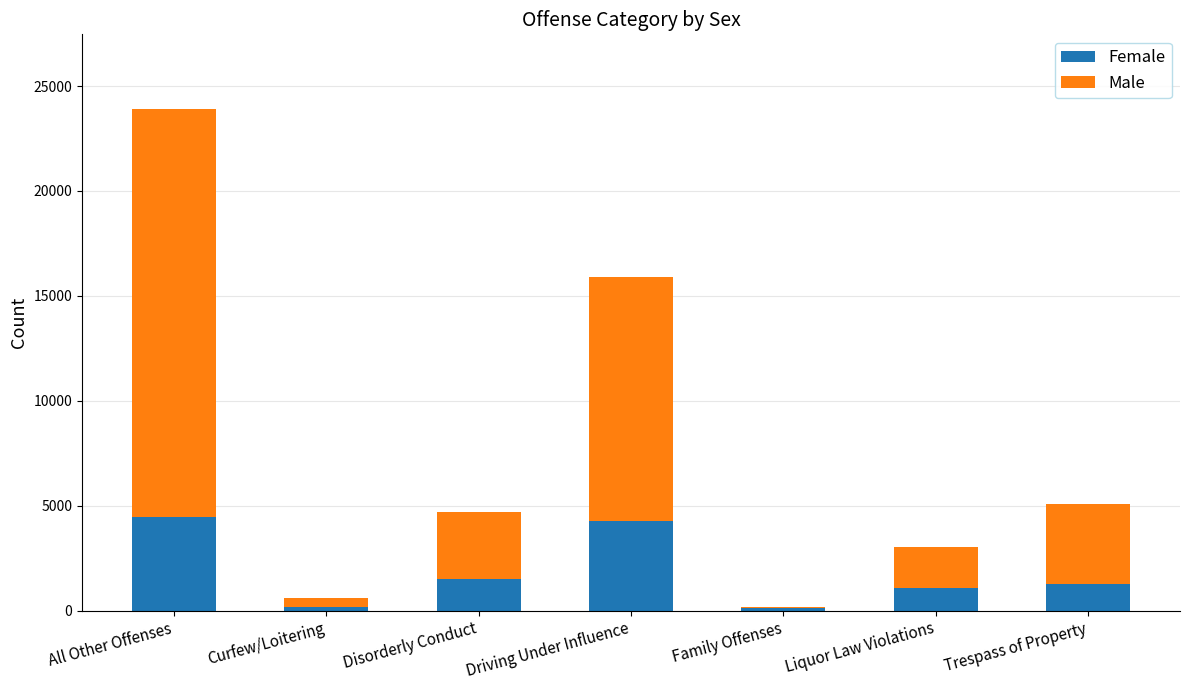

What is the total value across all series at Family Offenses?

189